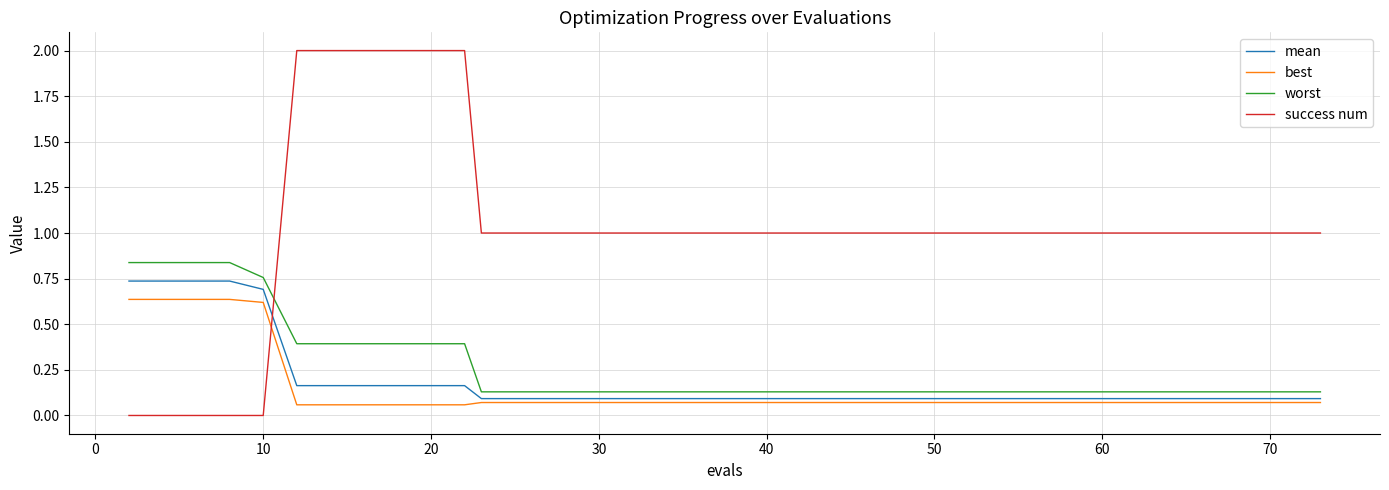

Which series has the largest range (max minus min)?

success num